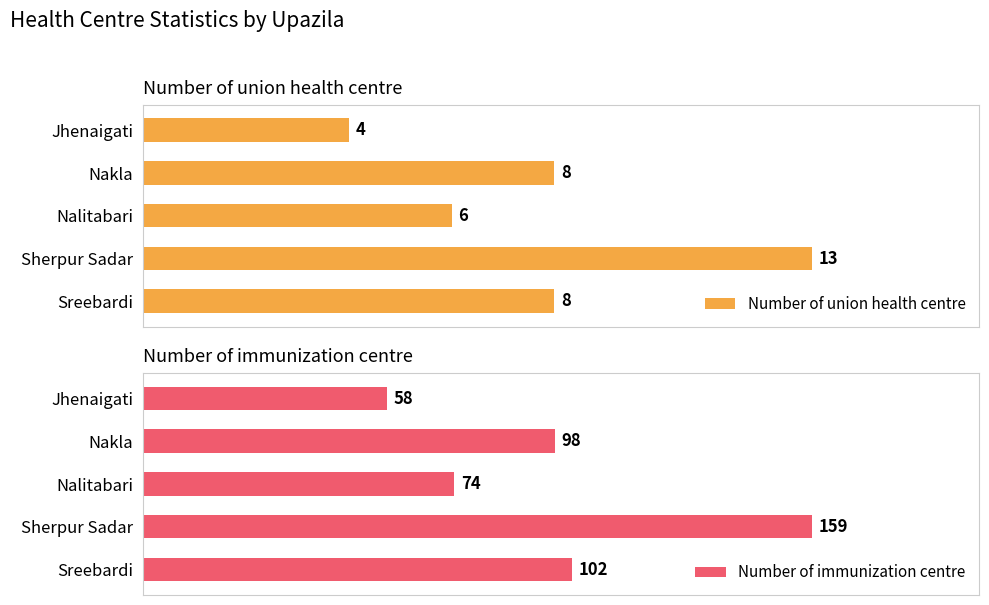

How many groups of bars are there?

5